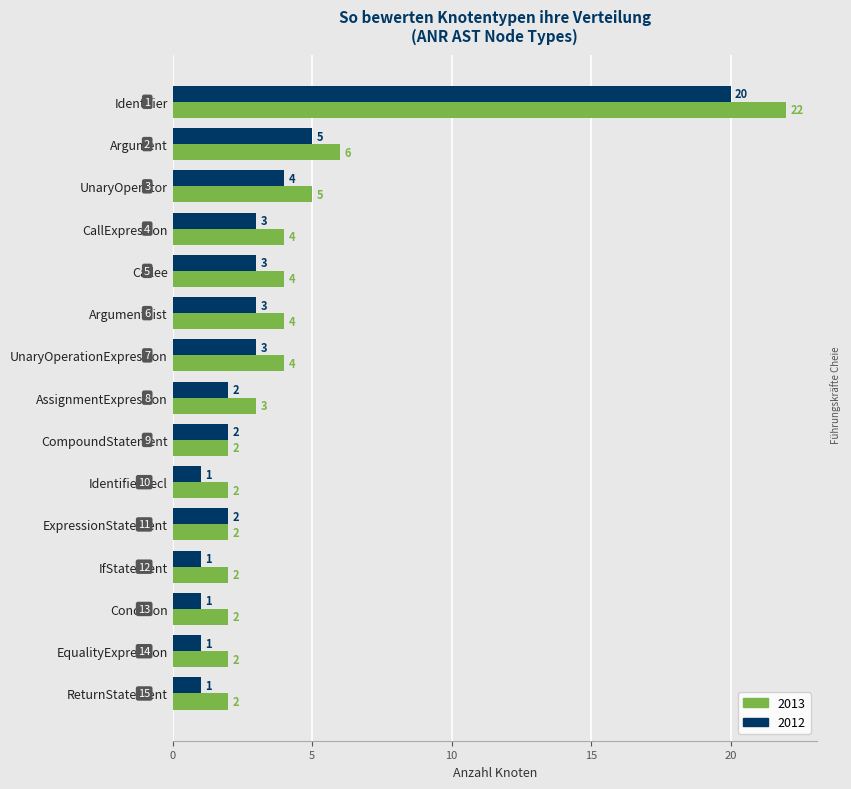

Which series changed the most between Identifier and IfStatement?

2013